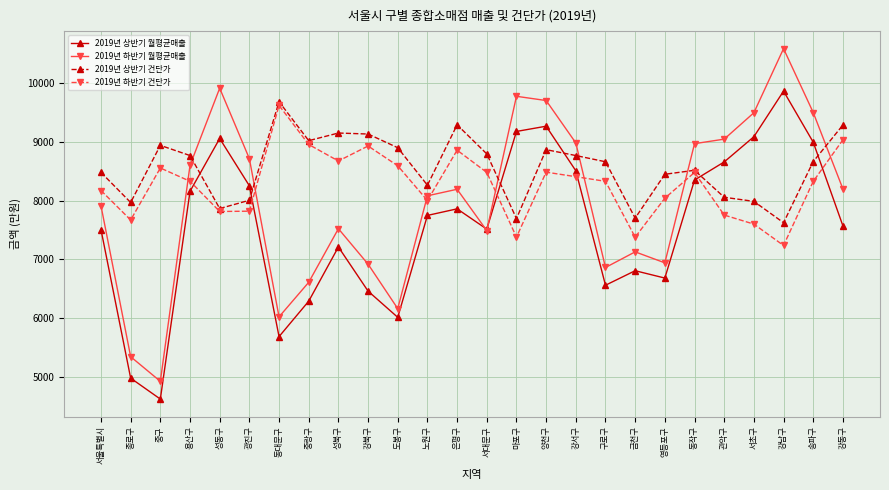

Is this an area chart (filled region under the line)?

No